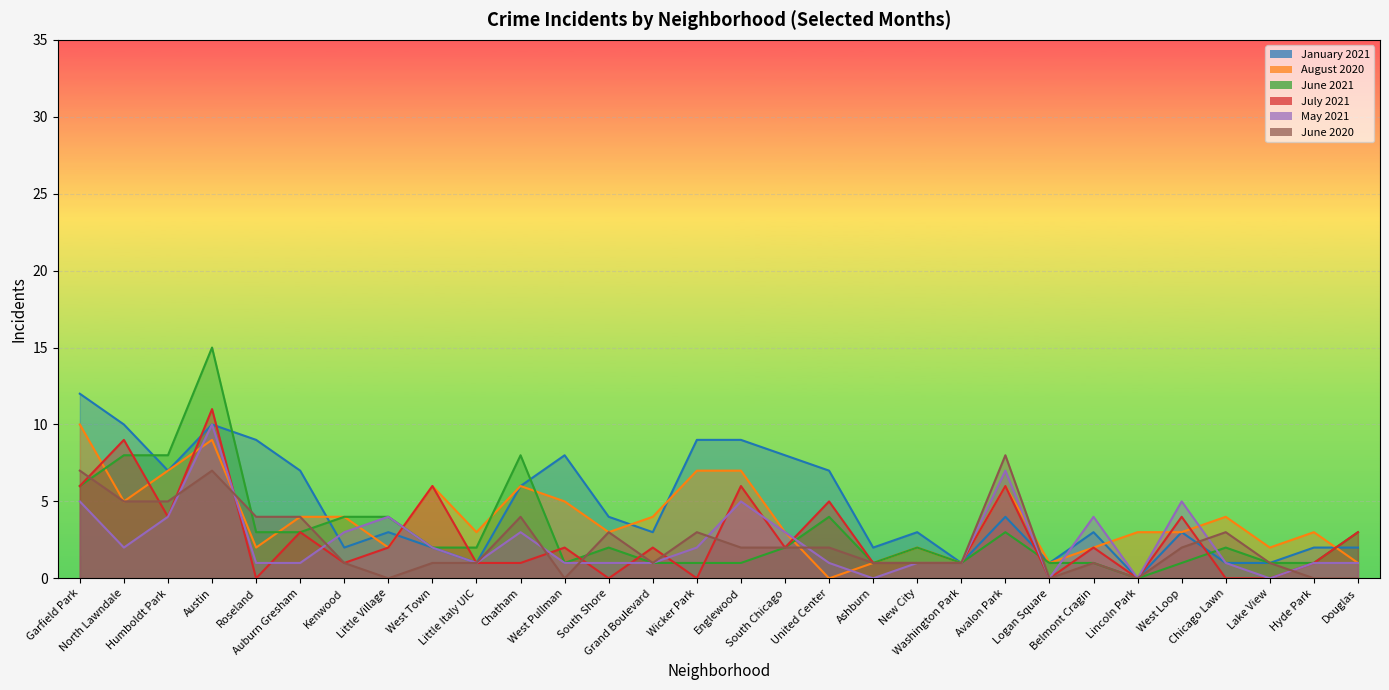

How many data points in June 2020 are less than 2?

15